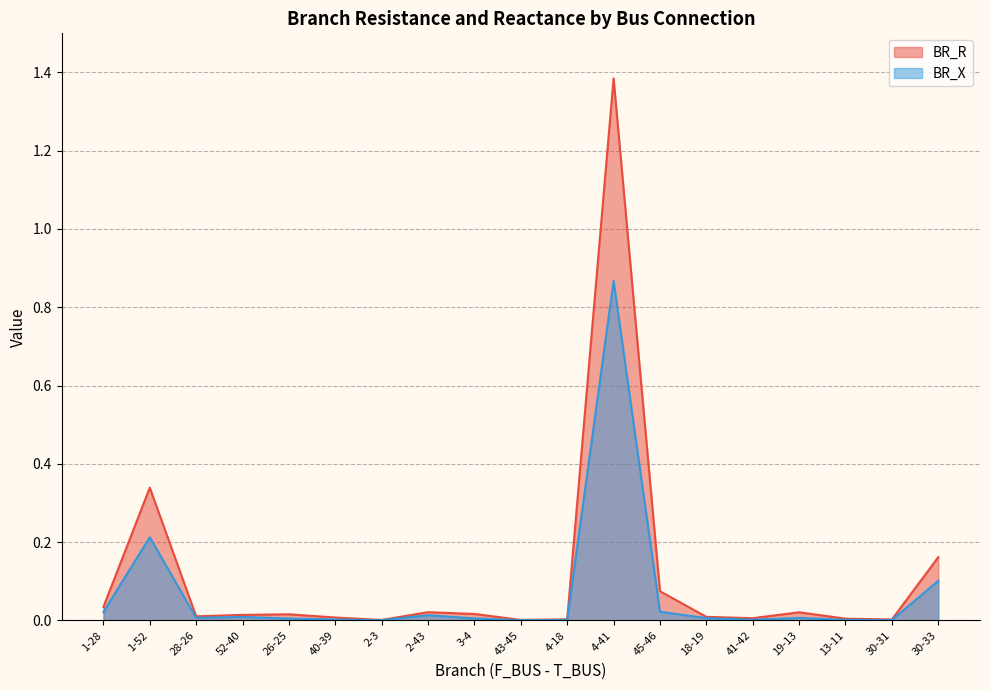

Which category has the highest value across all series?

4-41